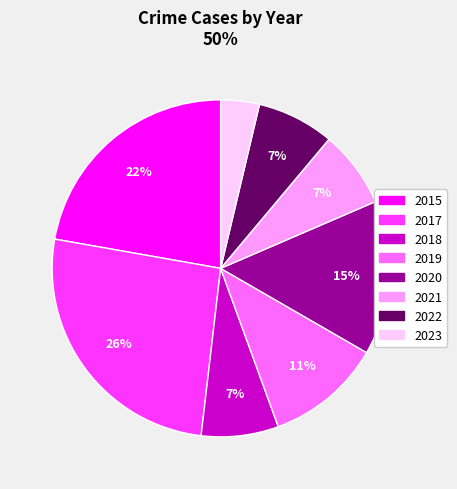

Does 2019 account for over 50% of the chart?

No